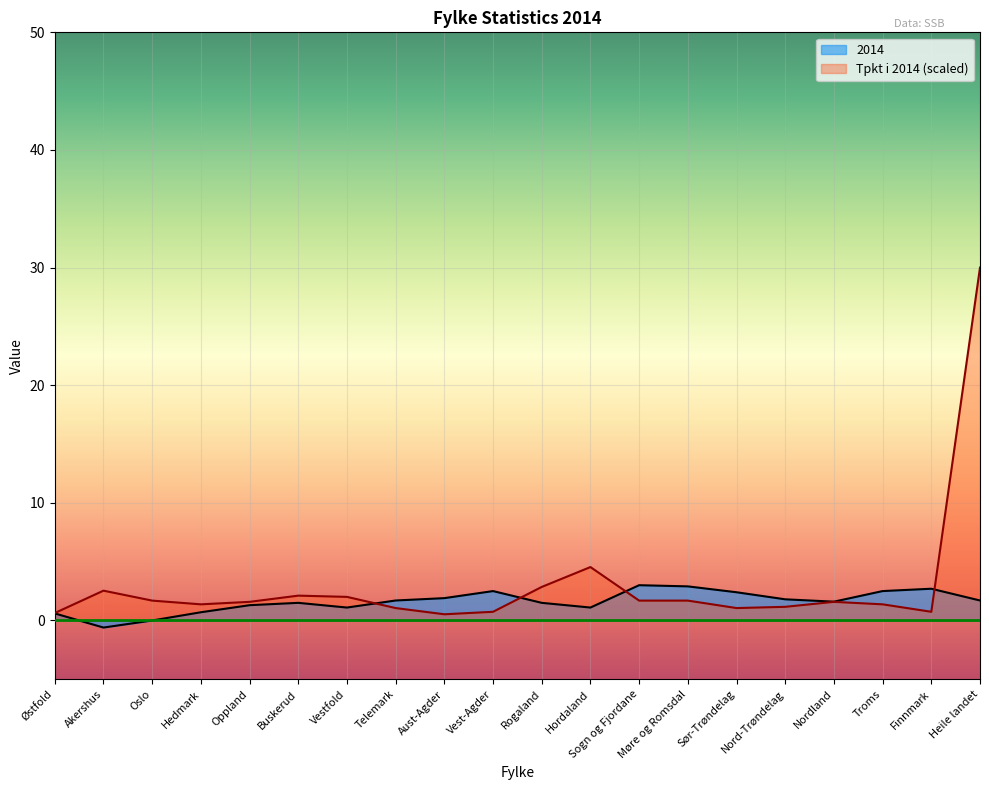

What is the label of the 12th point from the left?

Hordaland